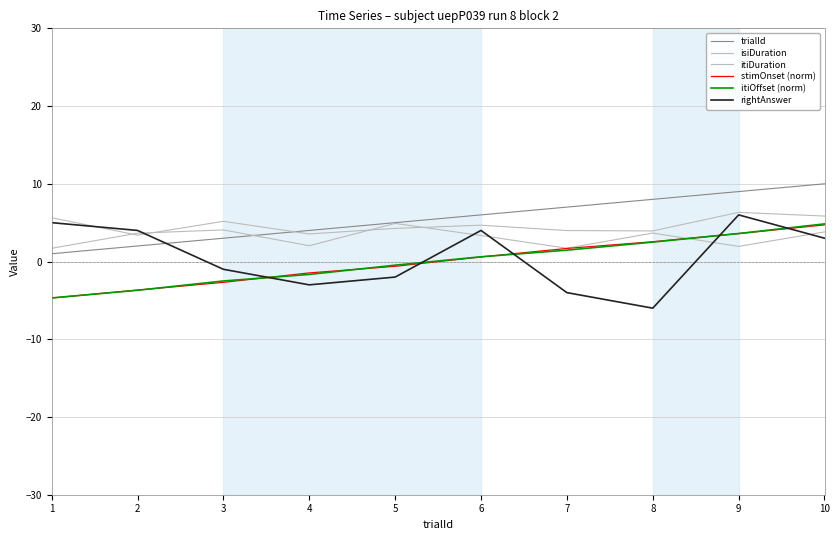

Is this an area chart (filled region under the line)?

No